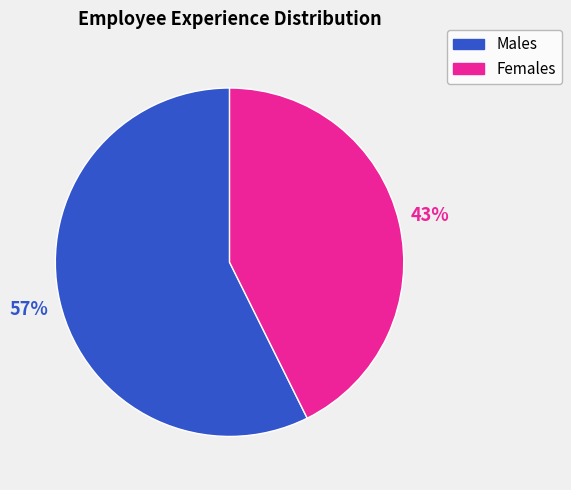

Is there a majority slice in this chart?

Yes